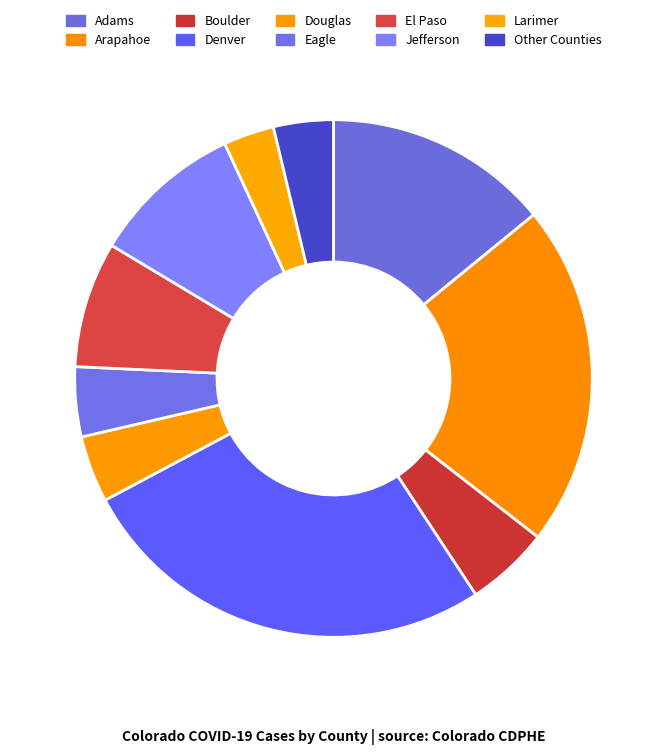

Between Denver and Jefferson, which is larger?

Denver